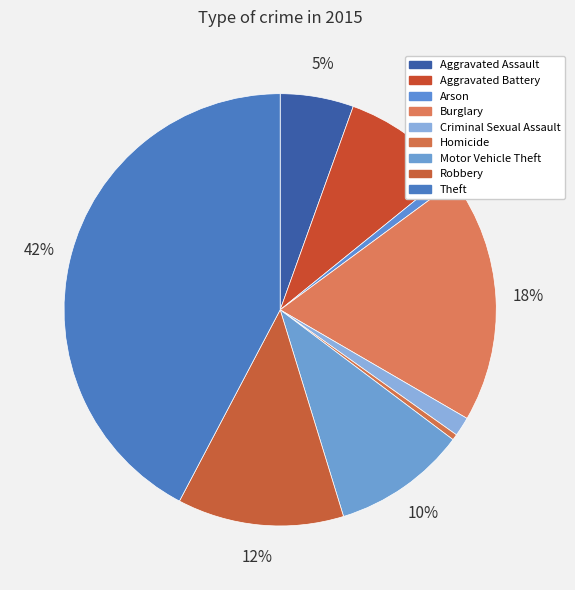

To the nearest percent, what is the difference between the largest and smallest slice percentages?

42%